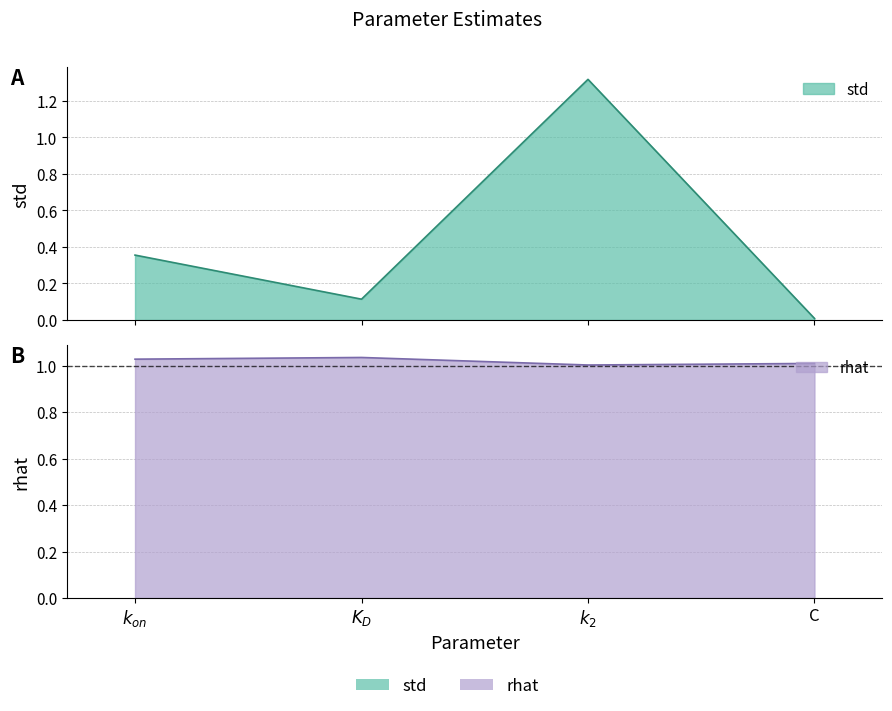

Where is std nearest to the value 0?

C